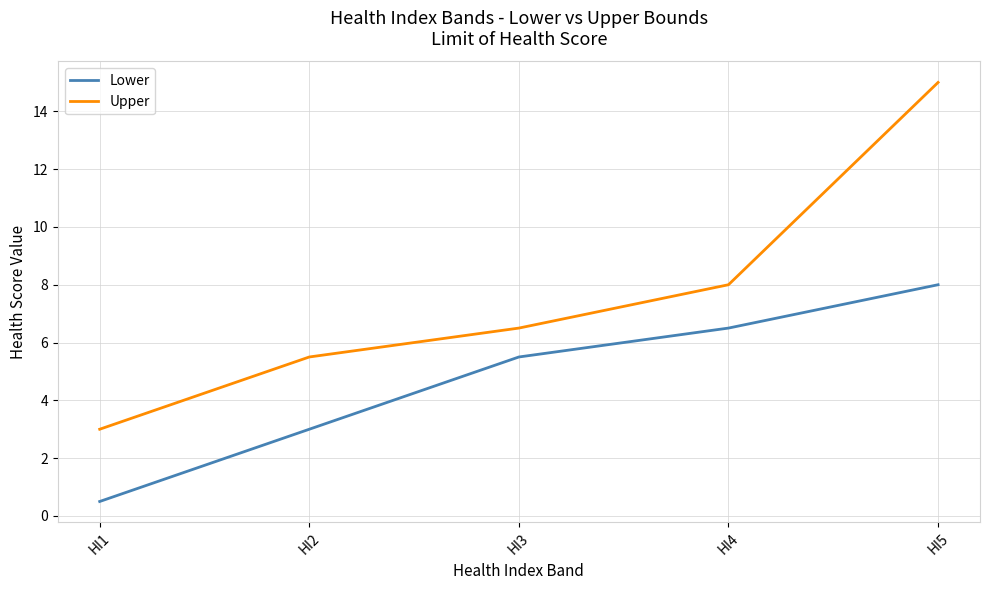

Which series changed the most between HI1 and HI5?

Upper